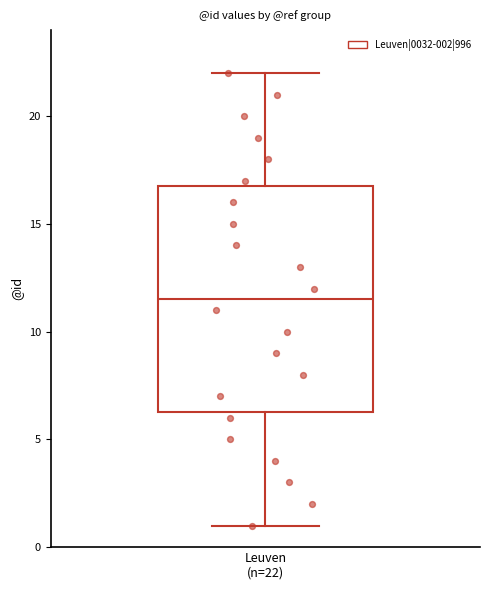

Read this box plot against the y-axis: the position of the median line, the range covered by the box, and the ends of both whiskers. The values are not printed on the chart, so give them approximately, as read against the axis.

median 11.5, box 6.5 to 17.0, whiskers 1.0 to 22.0